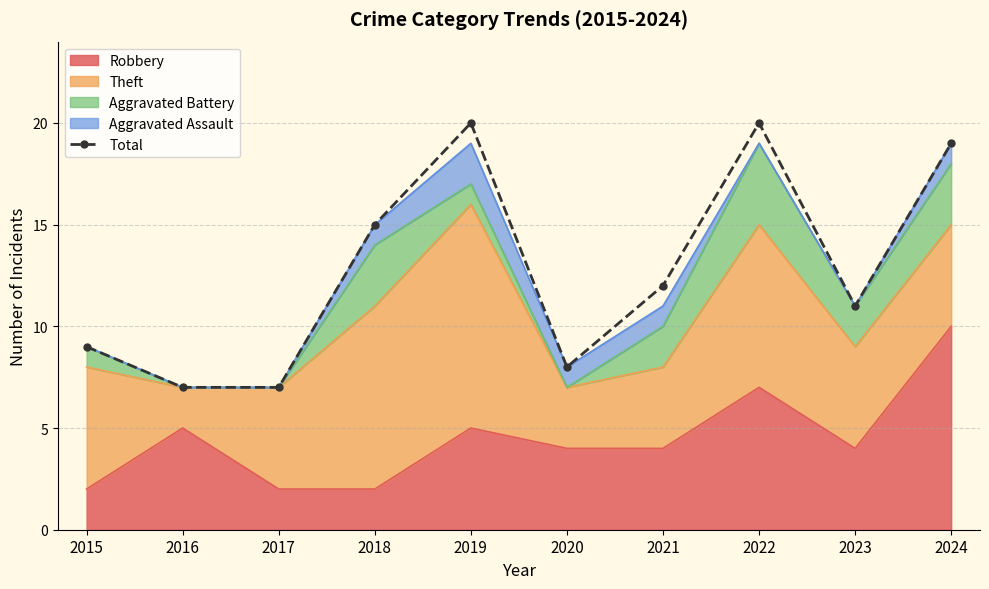

List the labels in order of value, largest first.

2019, 2022, 2024, 2018, 2021, 2023, 2015, 2020, 2016, 2017